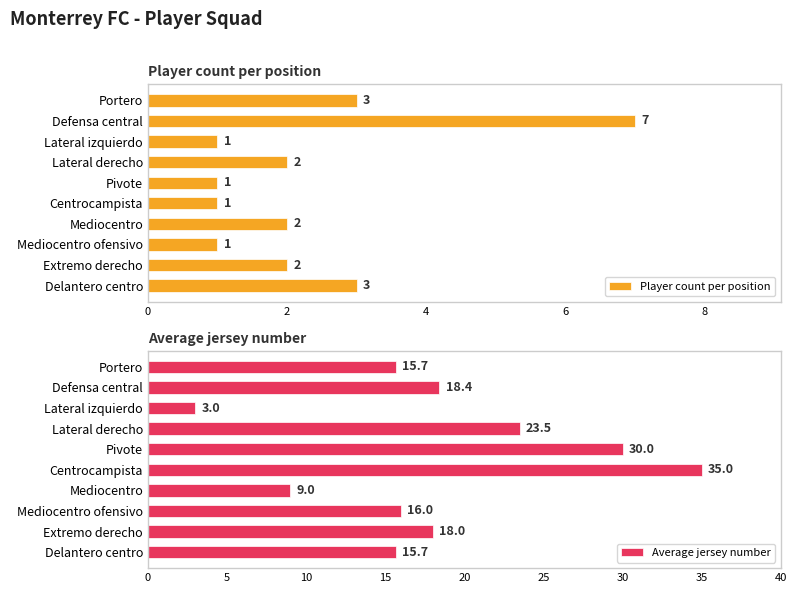

Reading left to right, what are all the values shown in this chart?

Player count per position: 3.0	7.0	1.0	2.0	1.0	1.0	2.0	1.0	2.0	3.0
Average jersey number: 15.7	18.4	3.0	23.5	30.0	35.0	9.0	16.0	18.0	15.7